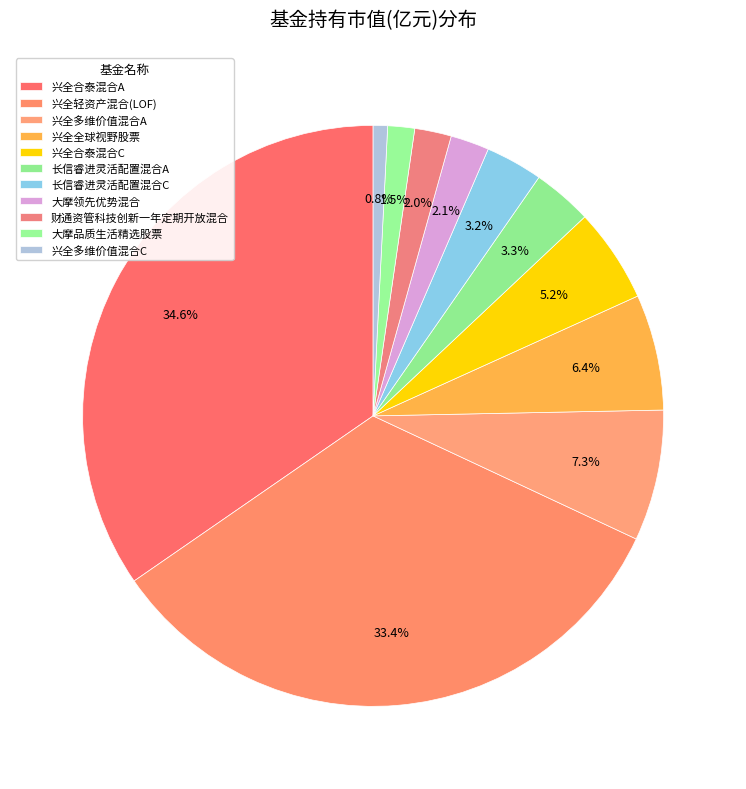

What portion of the pie excludes 兴全合泰混合C?

94.8%